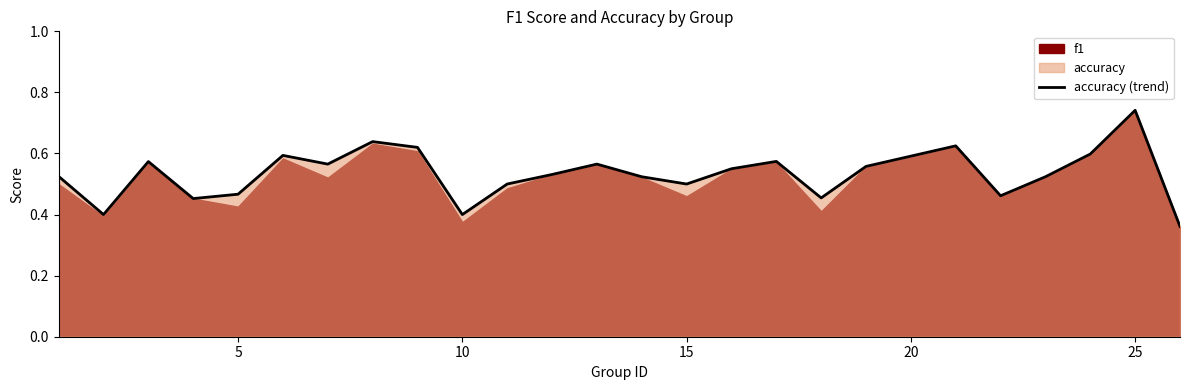

True or false: accuracy (trend) has a value of 0.9 at 15.

False